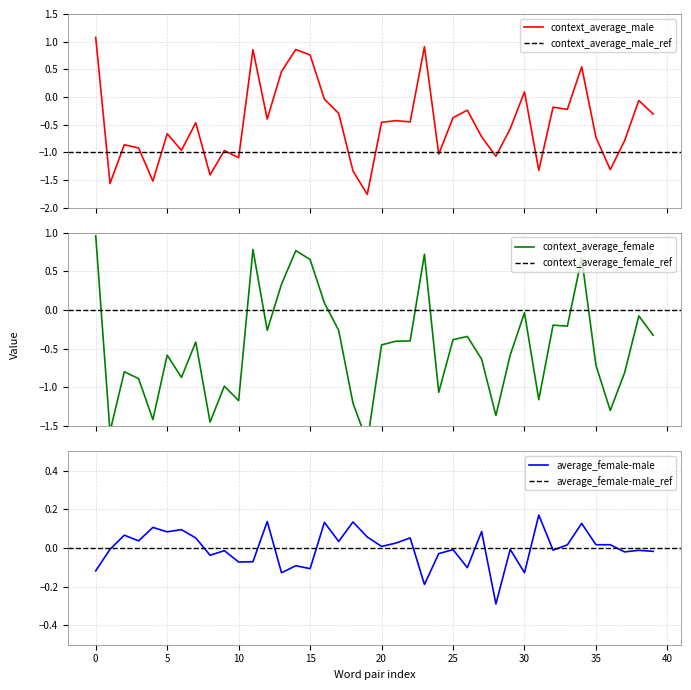

Which series has the largest range (max minus min)?

context_average_male